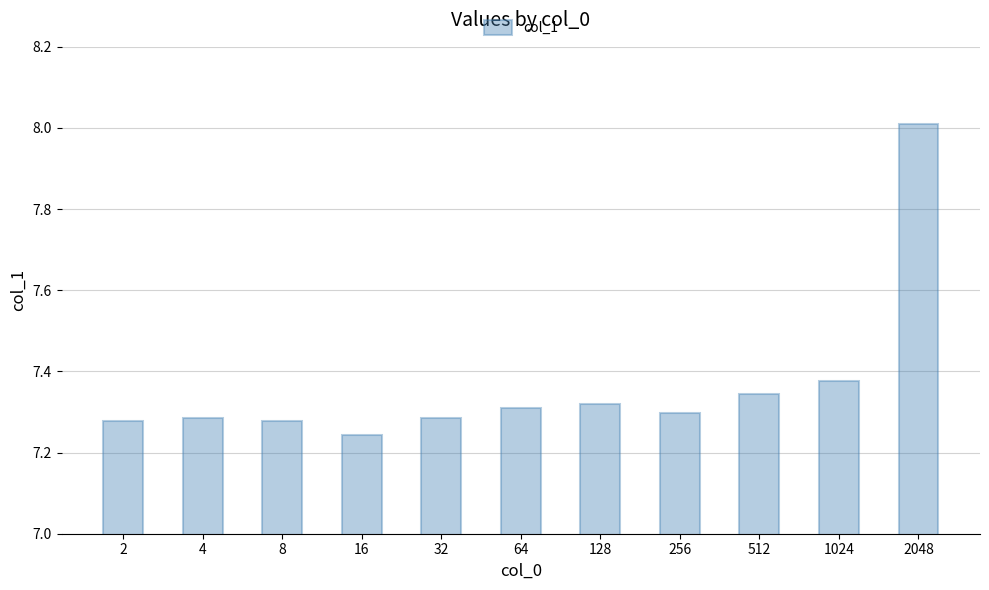

At which label is the value closest to 7?

16